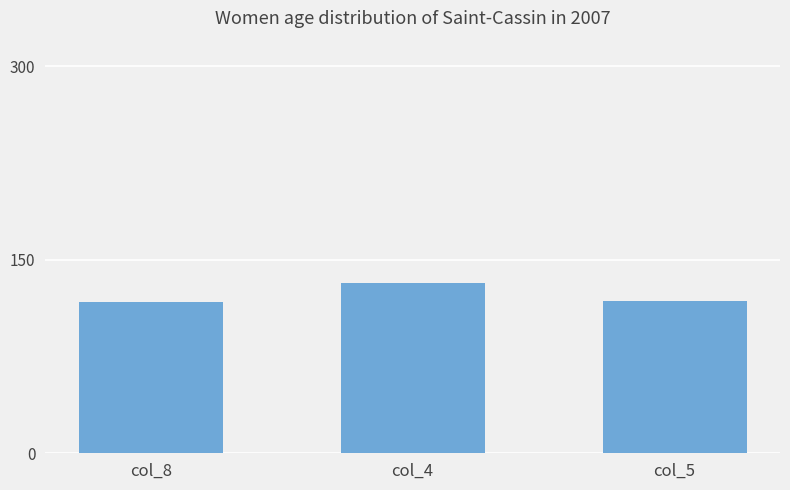

What is the sum of the values at col_4 and col_5?

250